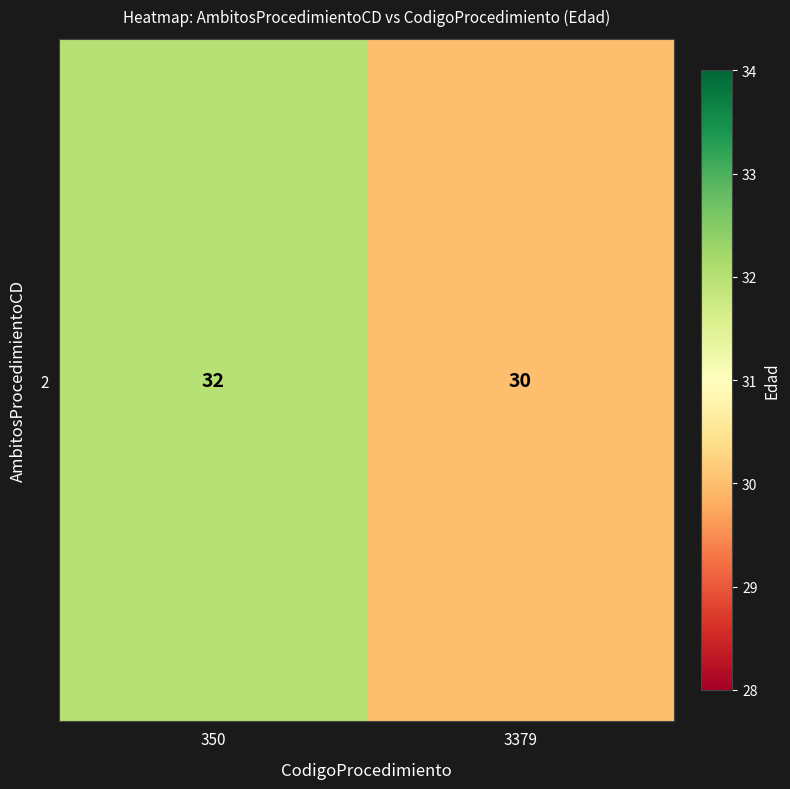

What is the average value?

31